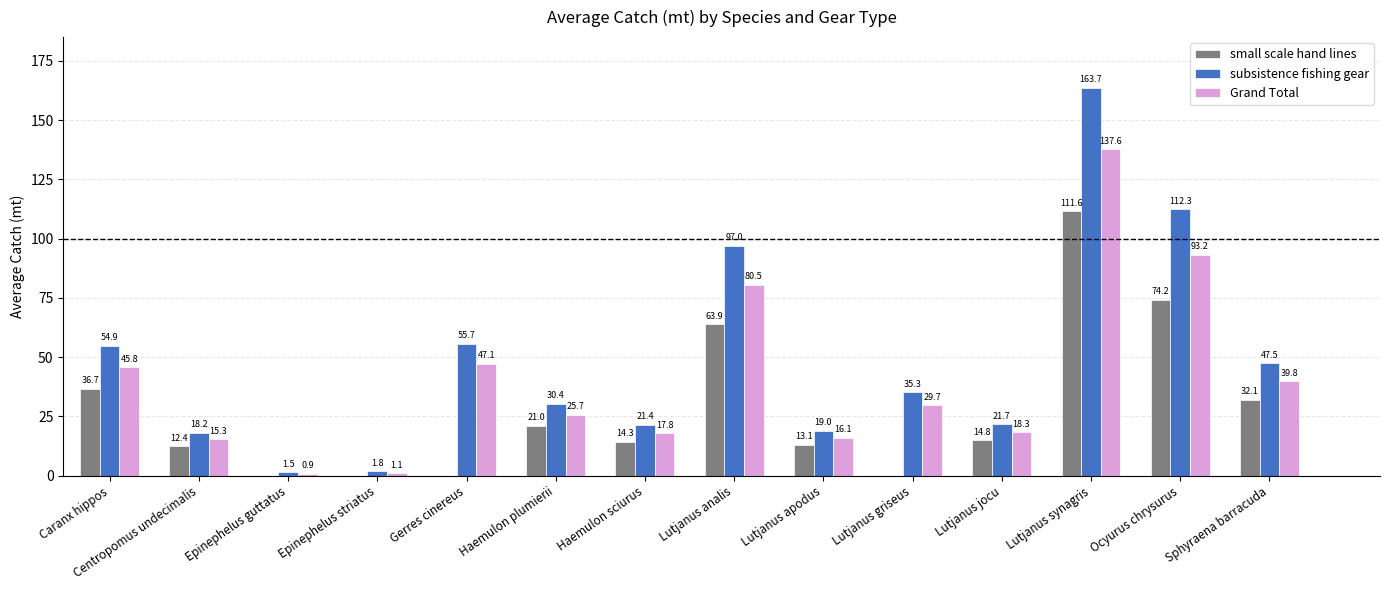

Between Centropomus undecimalis and Lutjanus synagris, which series saw the biggest shift?

subsistence fishing gear